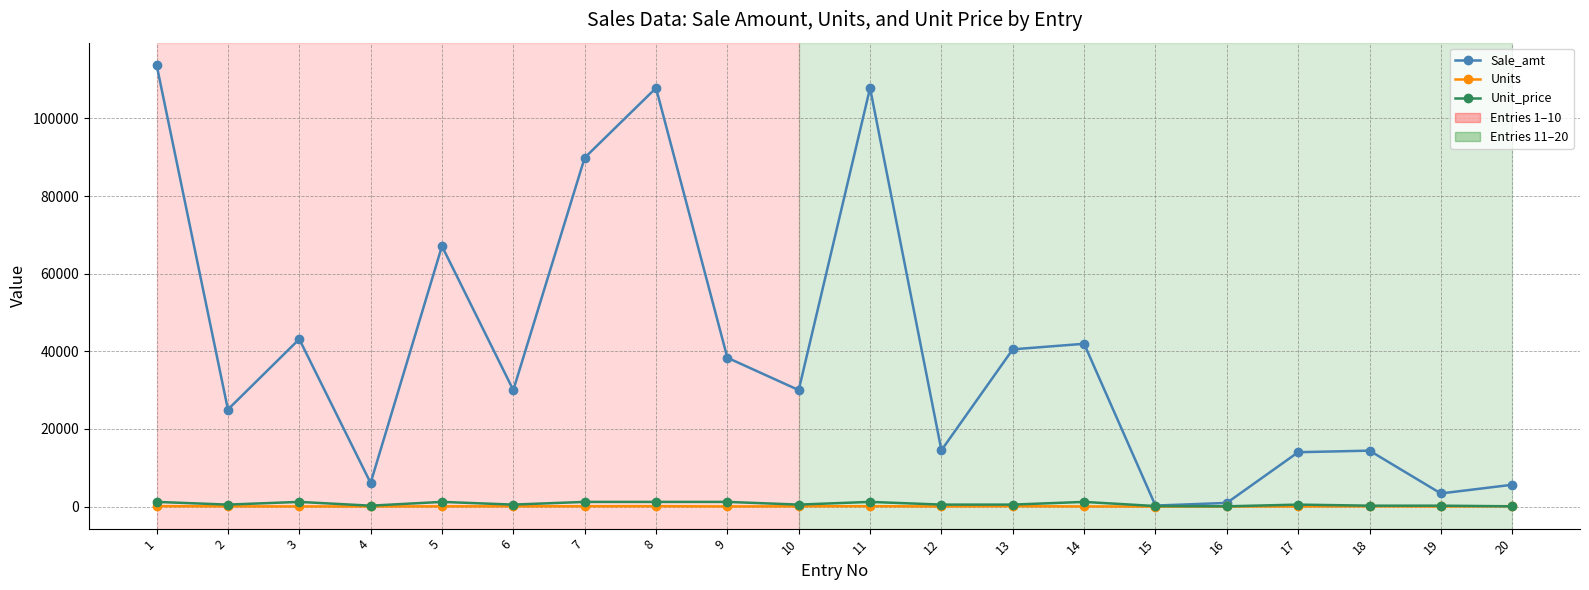

What is the difference between the maximum and minimum values in the Sale_amt series?

113560.0